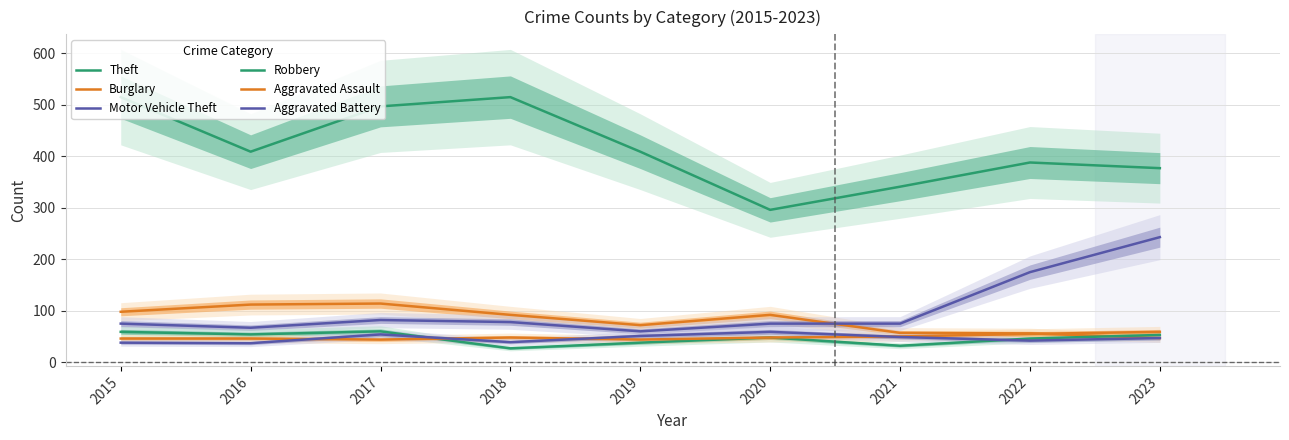

Rank the series by their maximum value, from lowest to highest.

Aggravated Assault, Aggravated Battery, Robbery, Burglary, Motor Vehicle Theft, Theft